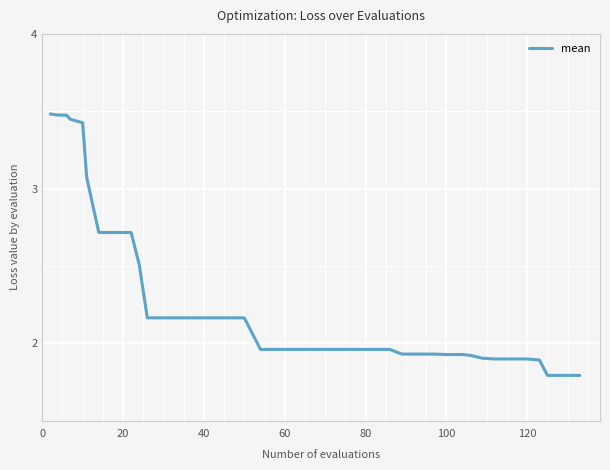

What is the difference between the maximum and minimum values?

1.7